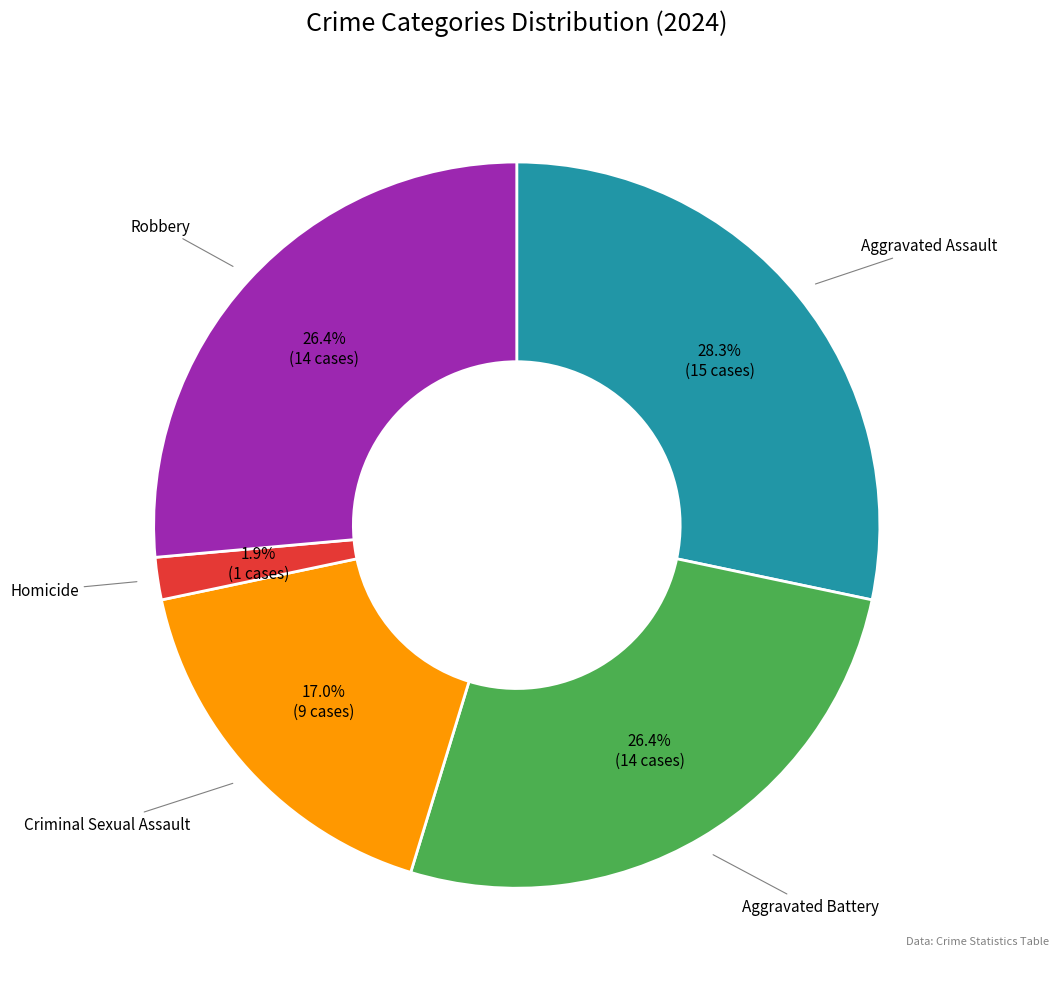

How many segments does this pie chart have?

5